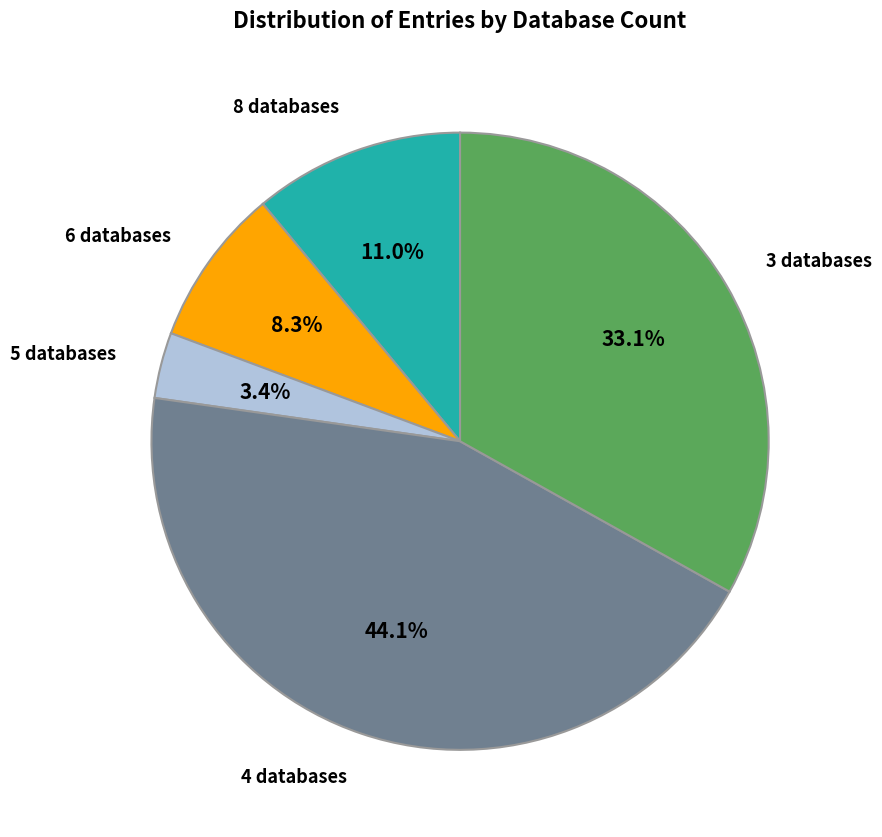

Rank the categories by value from highest to lowest.

4 databases, 3 databases, 8 databases, 6 databases, 5 databases